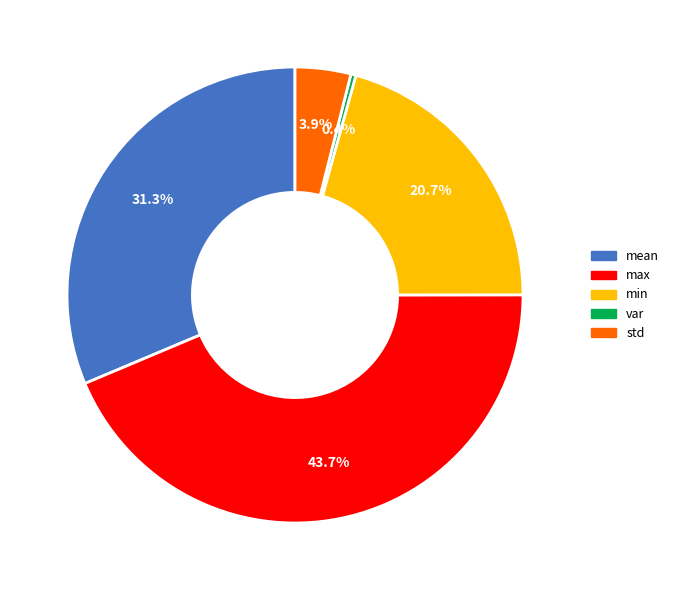

How many segments does this pie chart have?

5